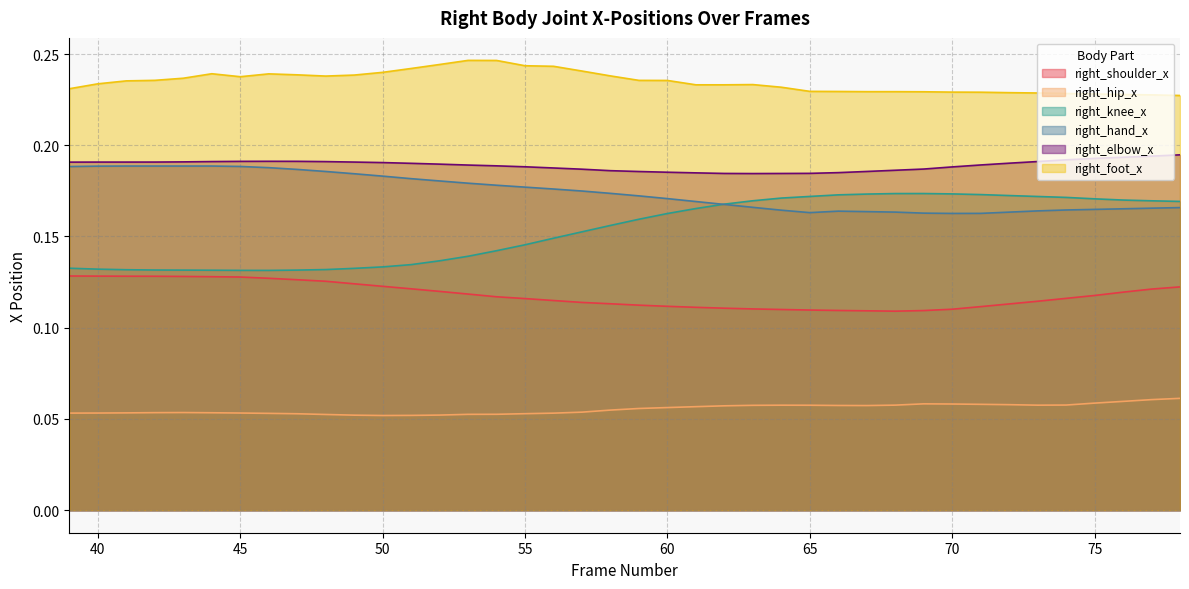

The value of right_elbow_x at 77 is 0.3. True or false?

False